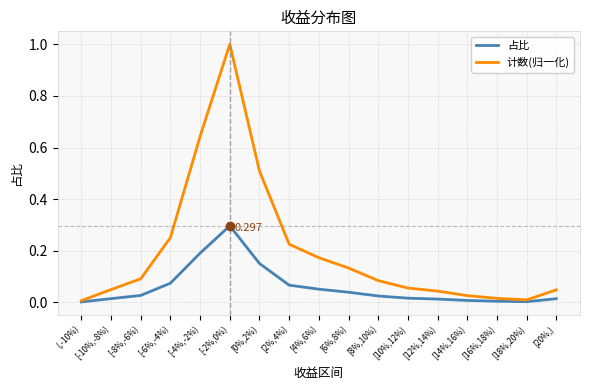

List the series in order of their overall mean, lowest first.

占比, 计数(归一化)